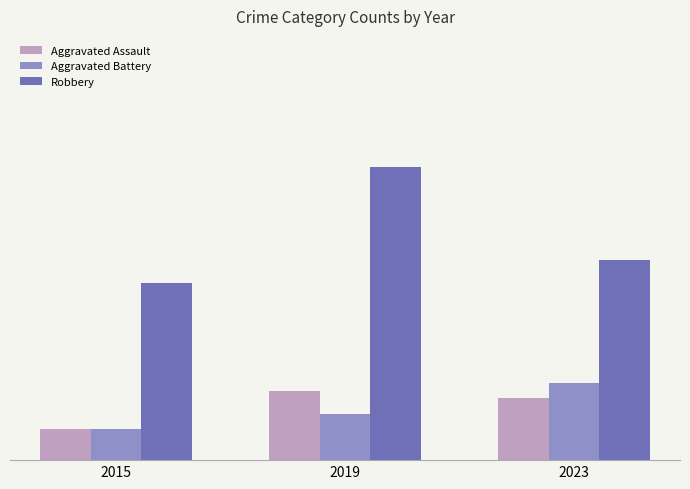

What are all the series names shown in the legend?

Aggravated Assault, Aggravated Battery, Robbery